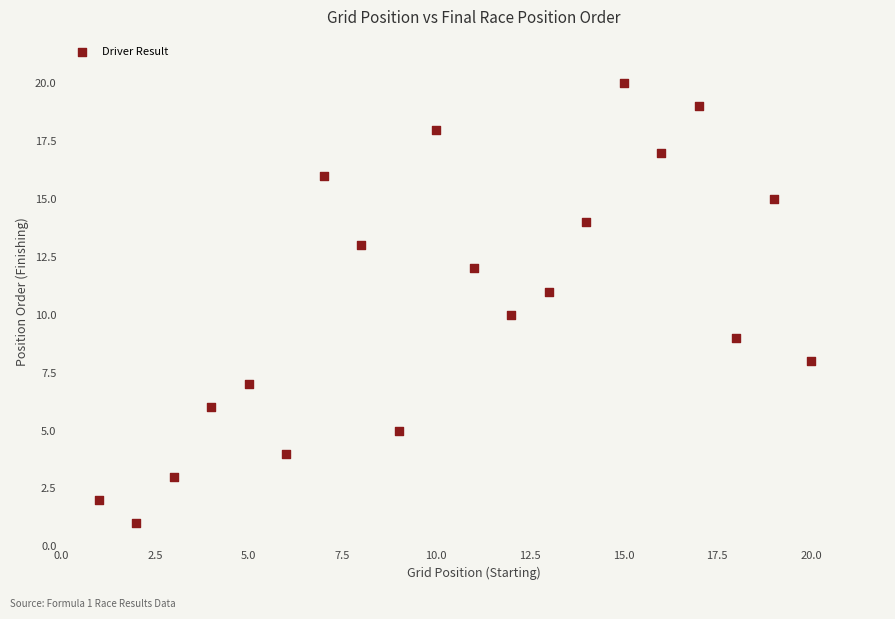

What is the range of X values (max minus min)?

19